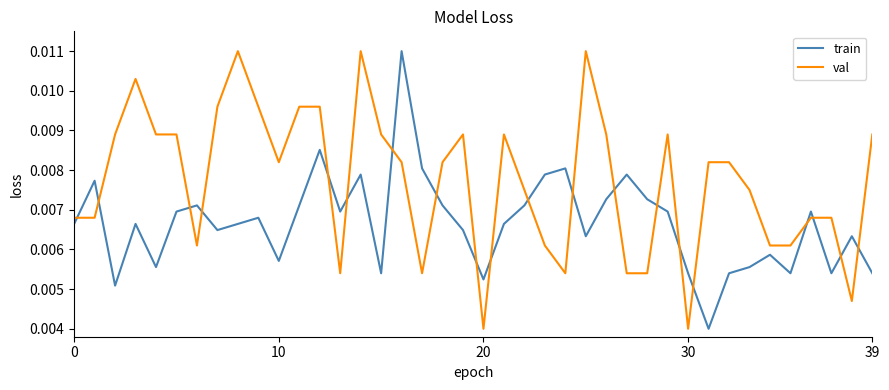

How many times do train and val cross each other?

20